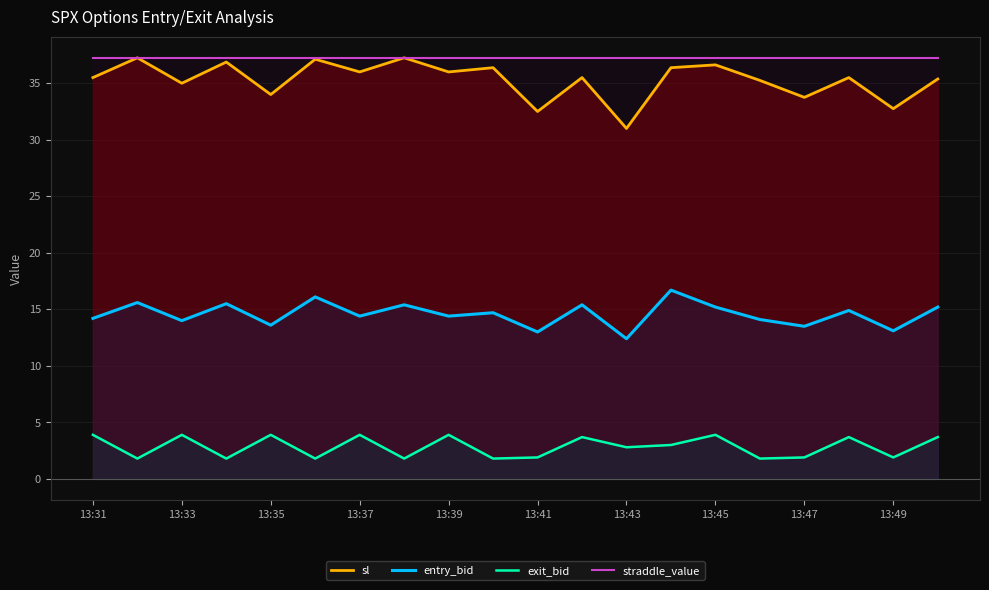

The entry_bid series shows 4.5 at 13:39. True or false?

False